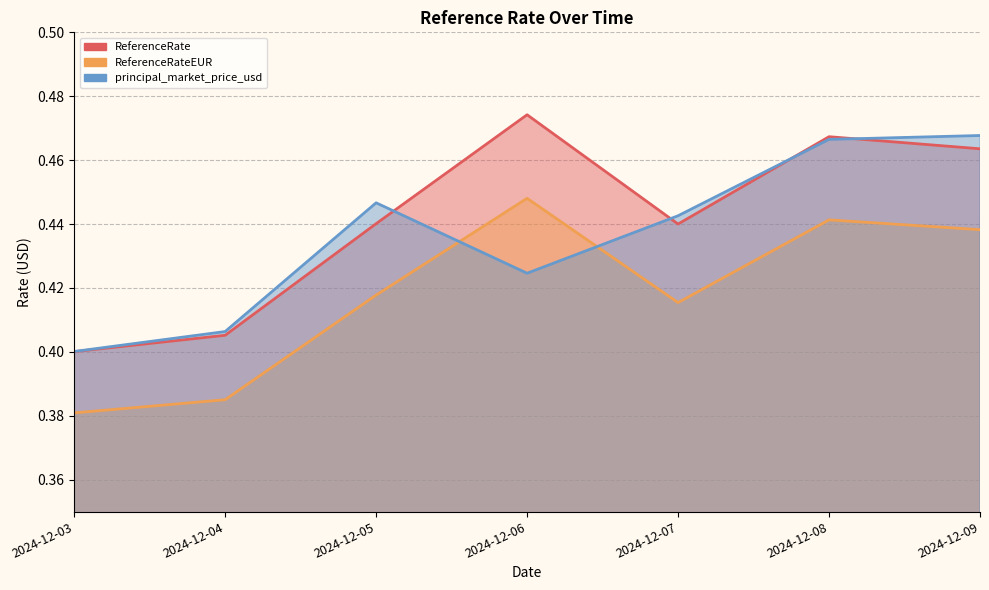

In ReferenceRateEUR, how many points are higher than both neighbors (excluding endpoints)?

2